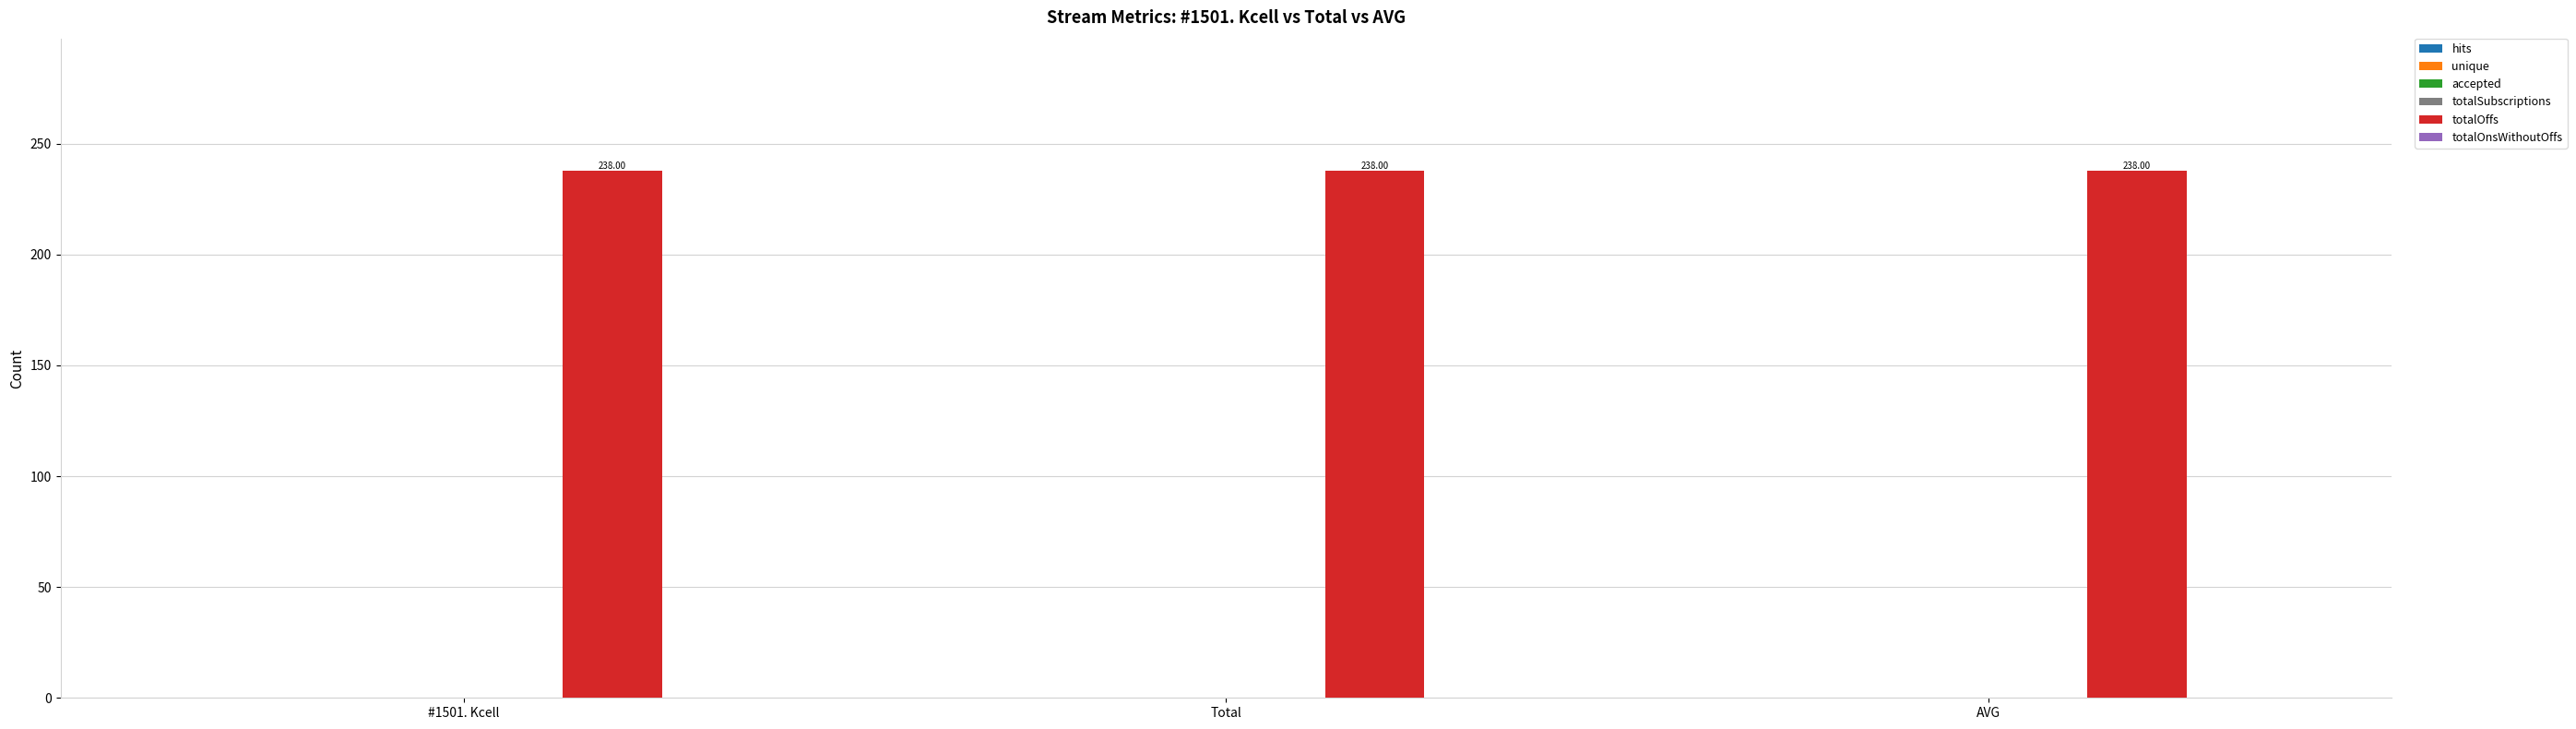

At how many categories does at least one series exceed 229?

3